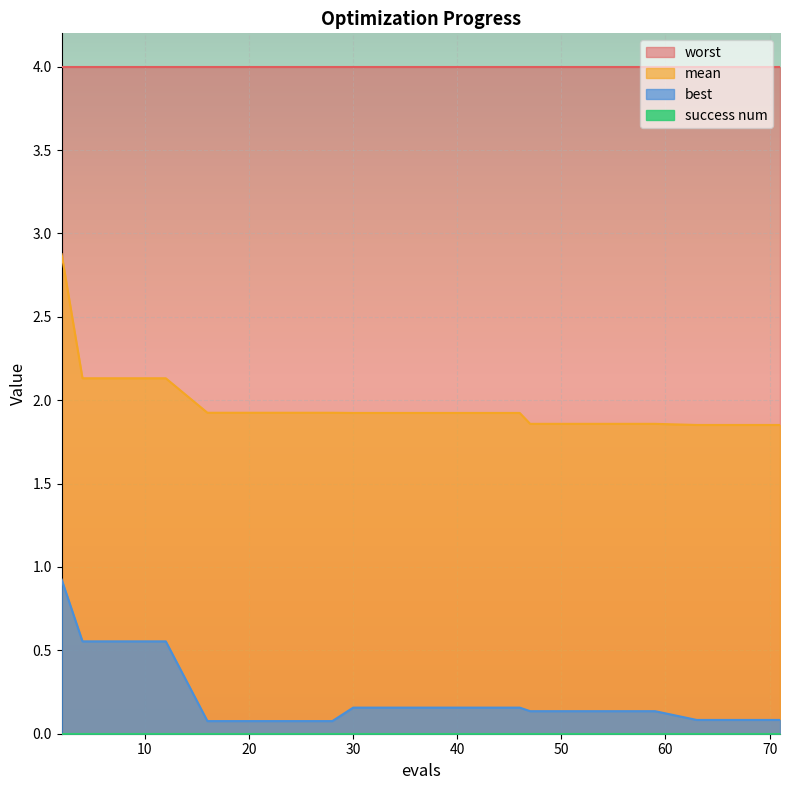

True or false: mean and best cross at least once.

False